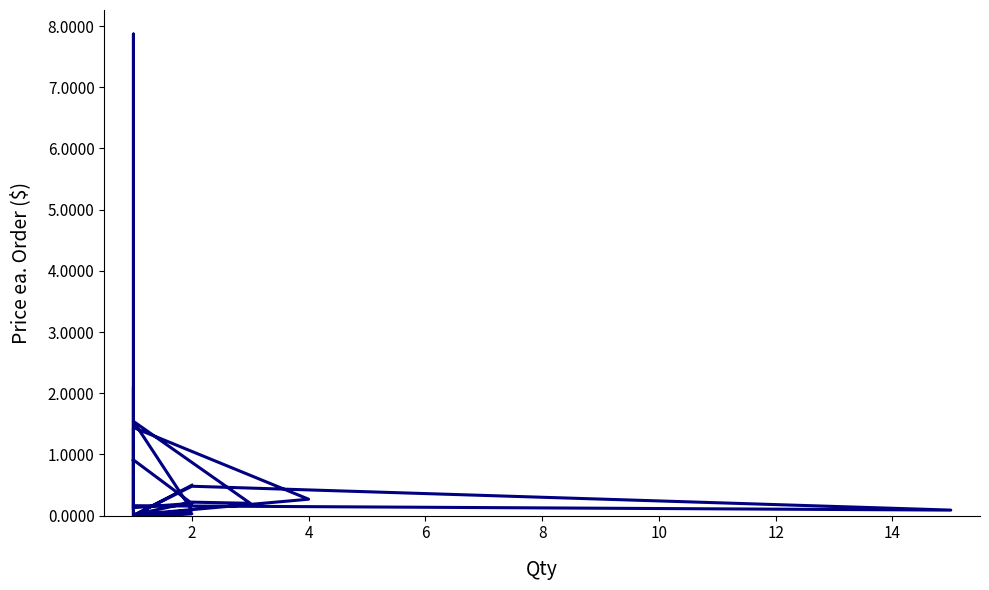

Reading left to right, transcribe all the data shown in this chart.

0.5	0.0	0.2	0.1	0.5	0.0	0.0	0.0	0.0	0.1	2.1	1.6	0.0	0.1	1.5	0.2	0.2	0.0	0.3	1.4	1.4	0.1	7.9	4.7	2.8	0.7	0.1	0.2	0.9